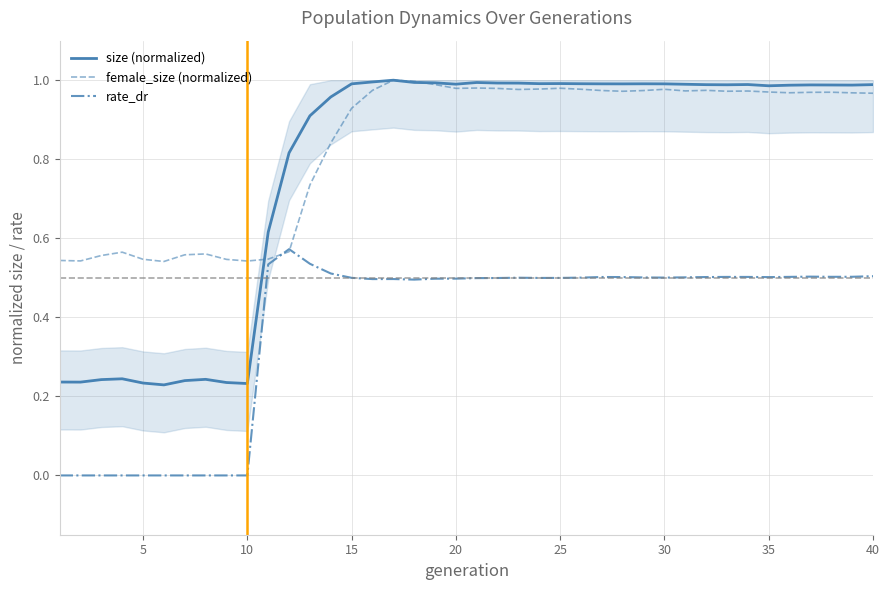

True or false: size (normalized) has a value of 0.3 at 5.

False